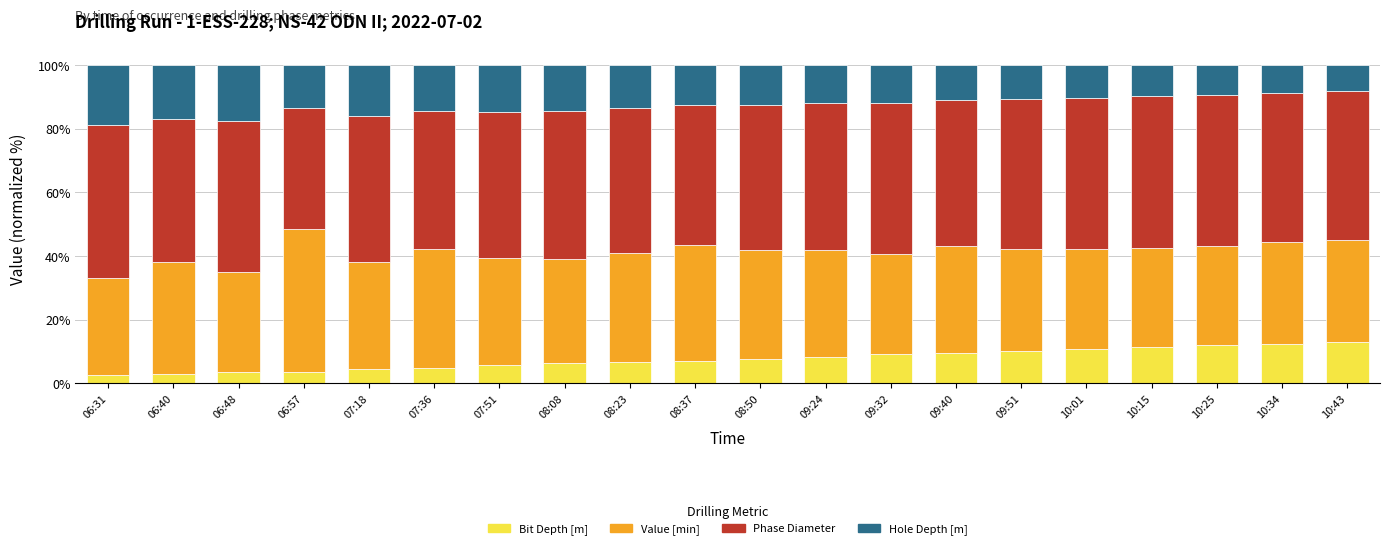

What is the total value across all series at 07:36?

100.0